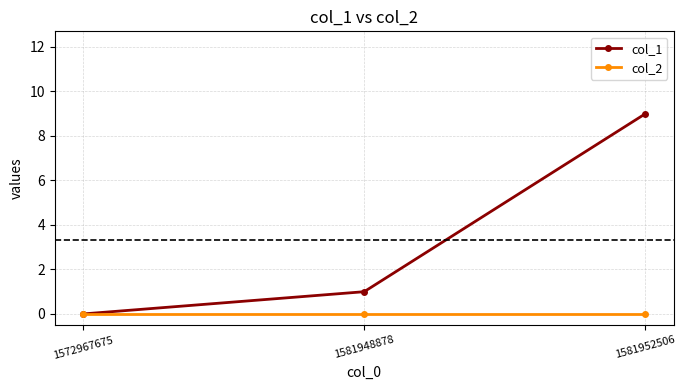

Reading left to right, what are all the values shown in this chart?

col_1: 0	1	9
col_2: 0	0	0